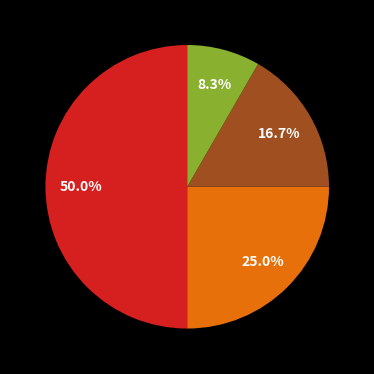

To the nearest percent, what is the average slice percentage?

25%